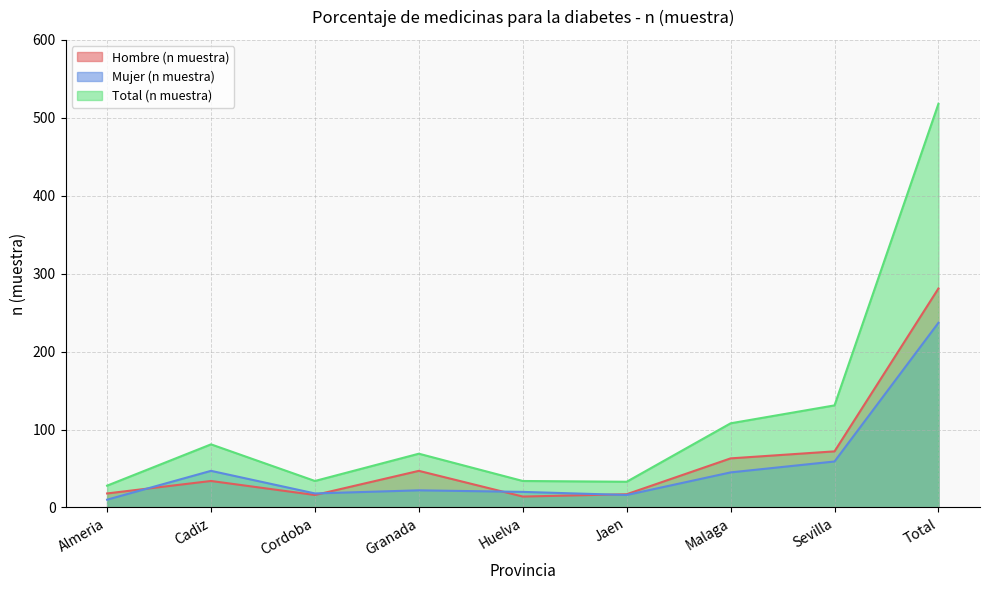

True or false: Mujer (n muestra) has more than 0 interior local peaks.

True